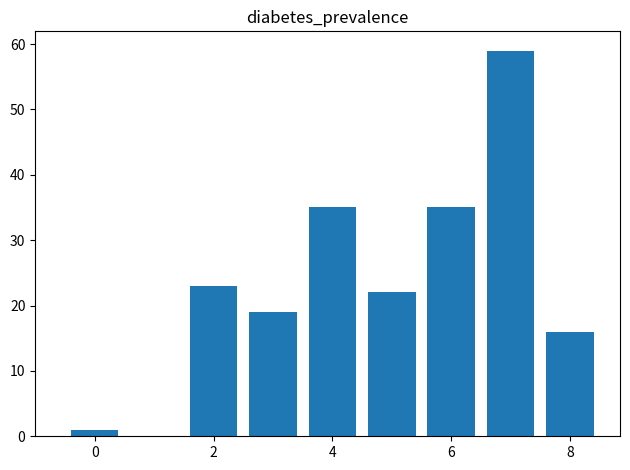

Count the number of categories in the chart.

8